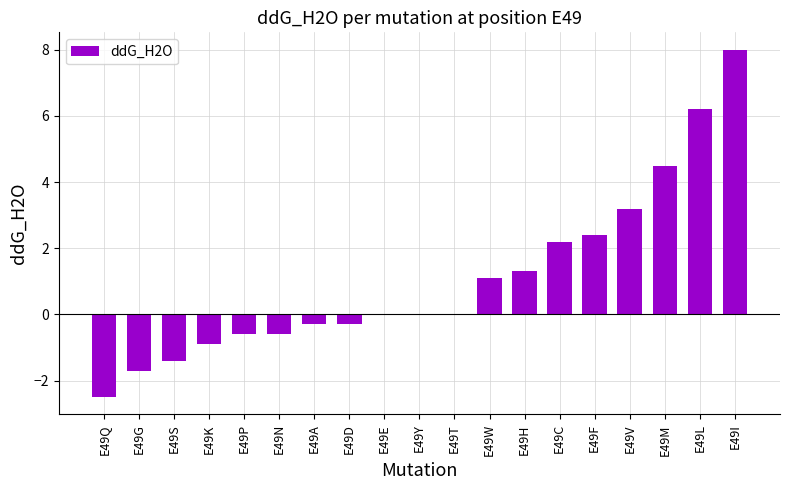

Count the number of categories in the chart.

19